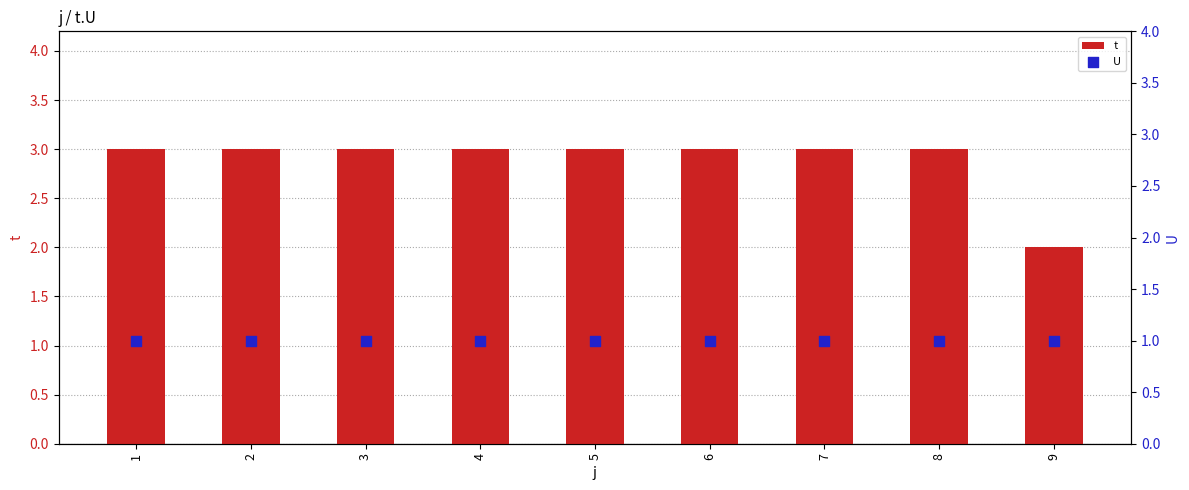

At which category is the sum across all series the highest?

1